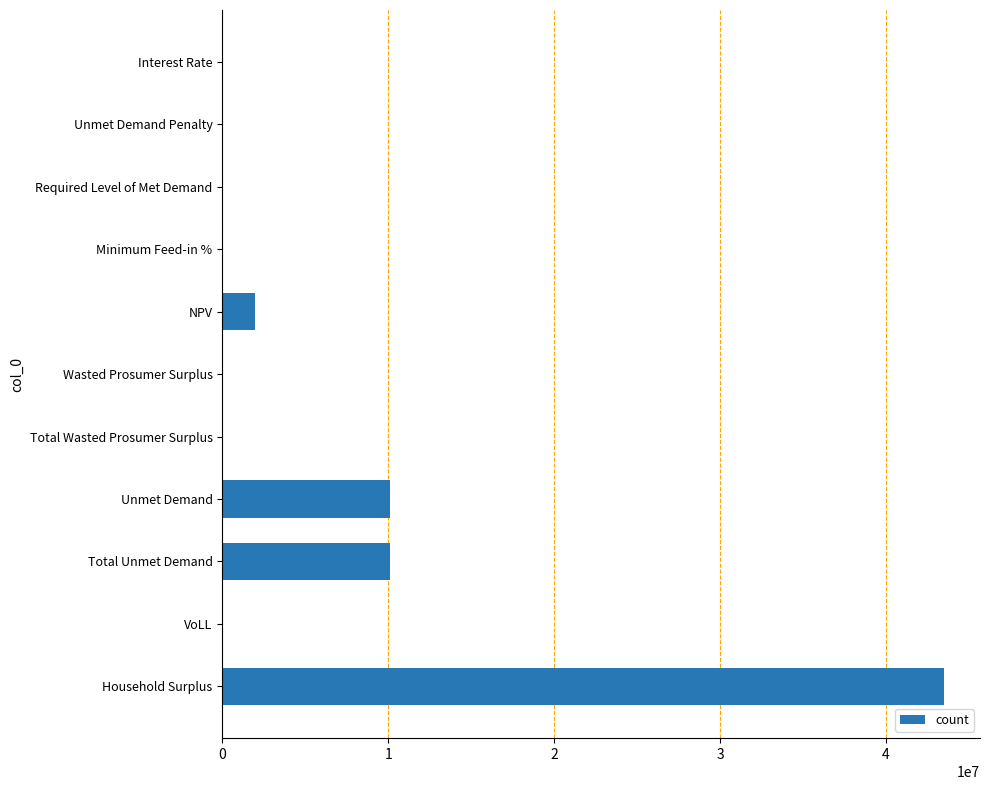

Is it true that the value at Required Level of Met Demand is 0.0?

True